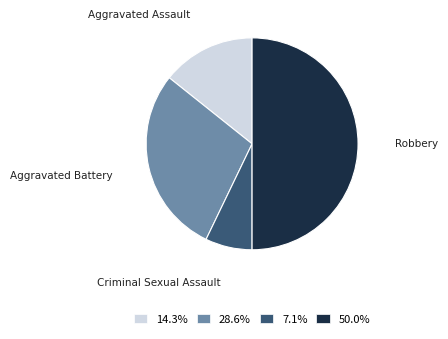

Is the sum of Criminal Sexual Assault and Aggravated Battery greater than half?

No